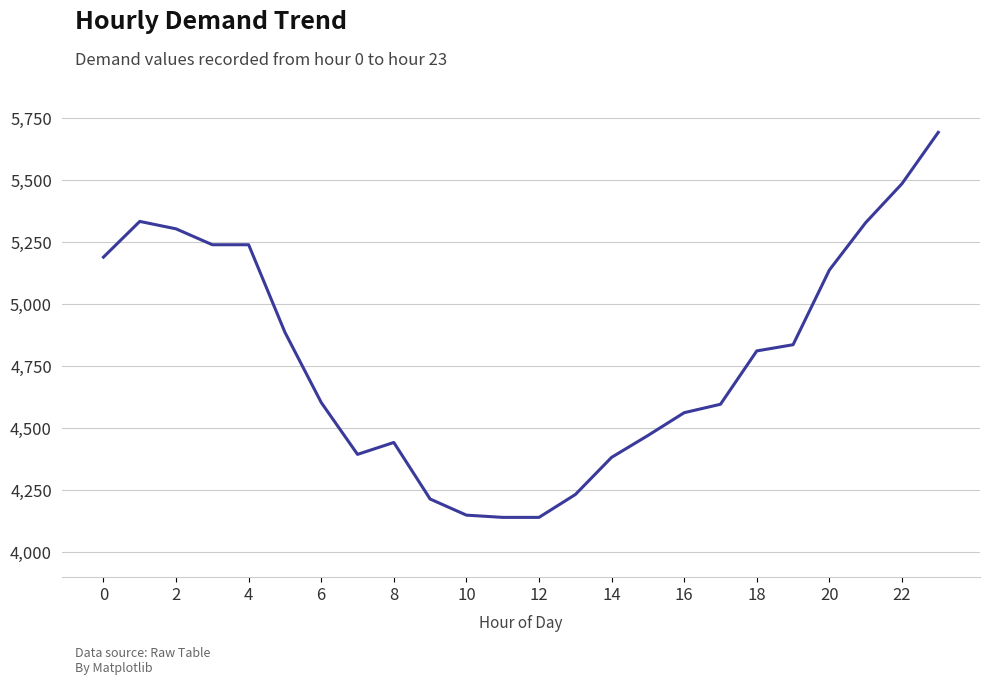

What is the difference between the maximum and minimum values?

1552